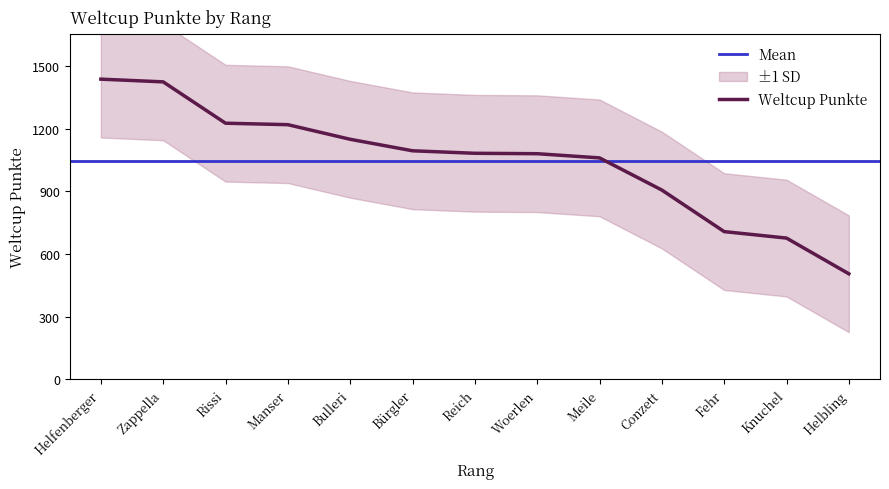

What is the sum of the values at Helfenberger and Rissi?

2663